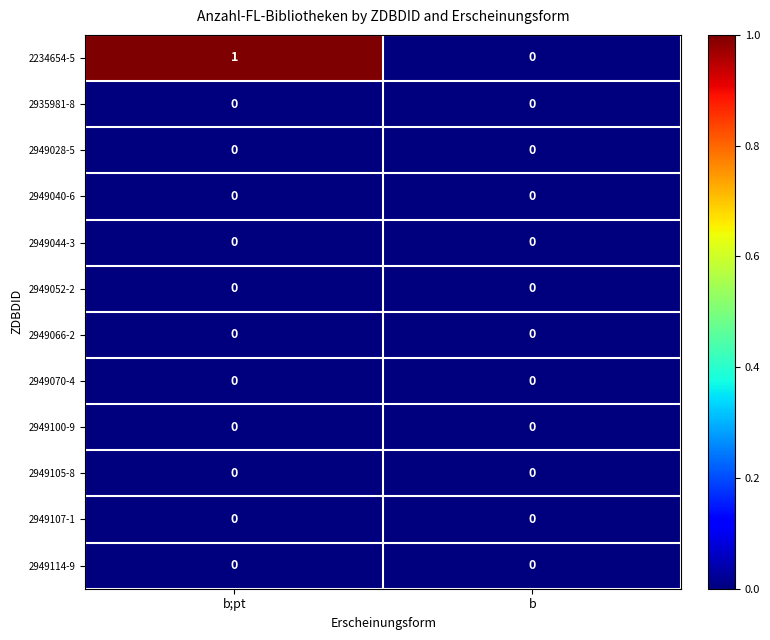

True or false: 2949040-6 has a value of 0 at b;pt.

True